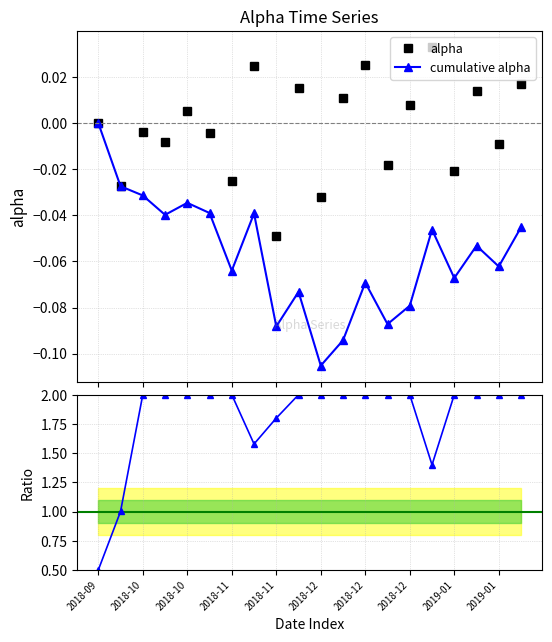

True or false: ratio and cumulative alpha cross at least once.

False